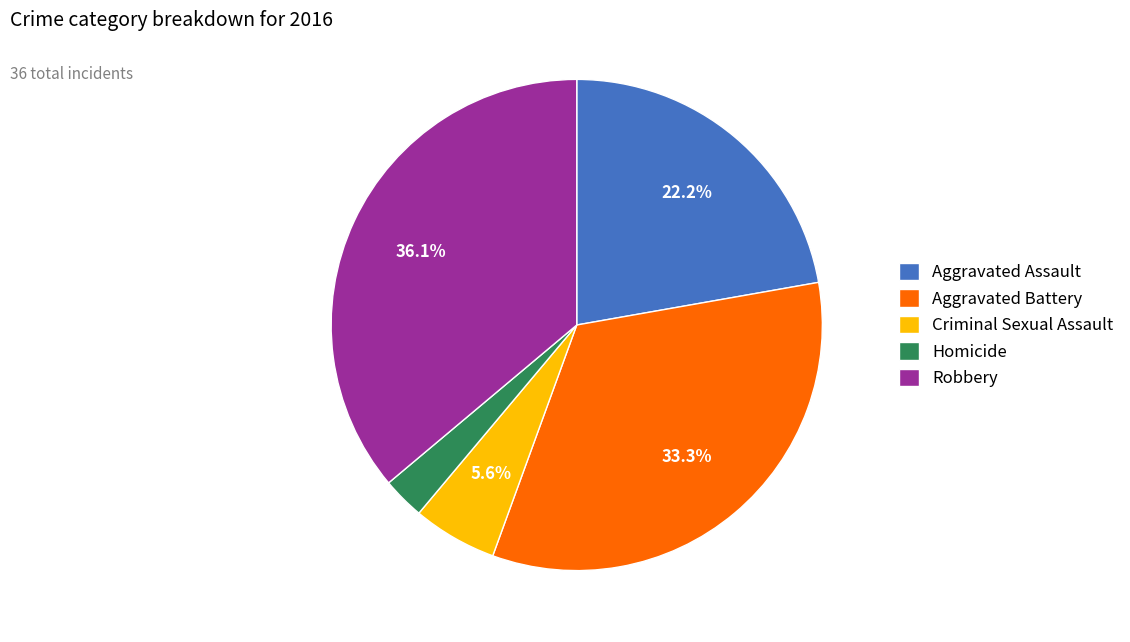

To the nearest percent, what is the combined percentage of Criminal Sexual Assault and Robbery?

42%